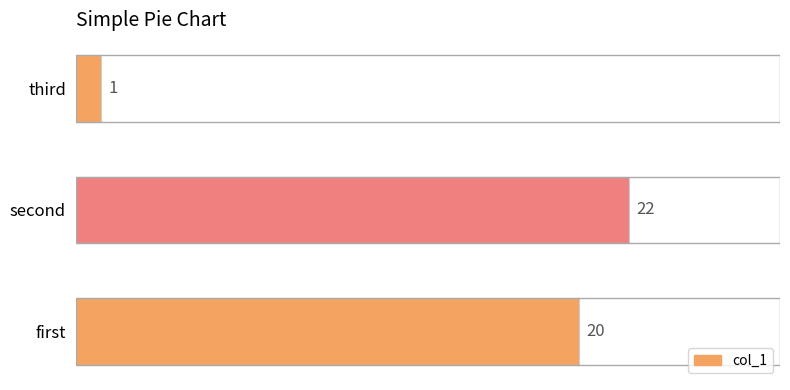

How many distinct data groups are displayed?

1